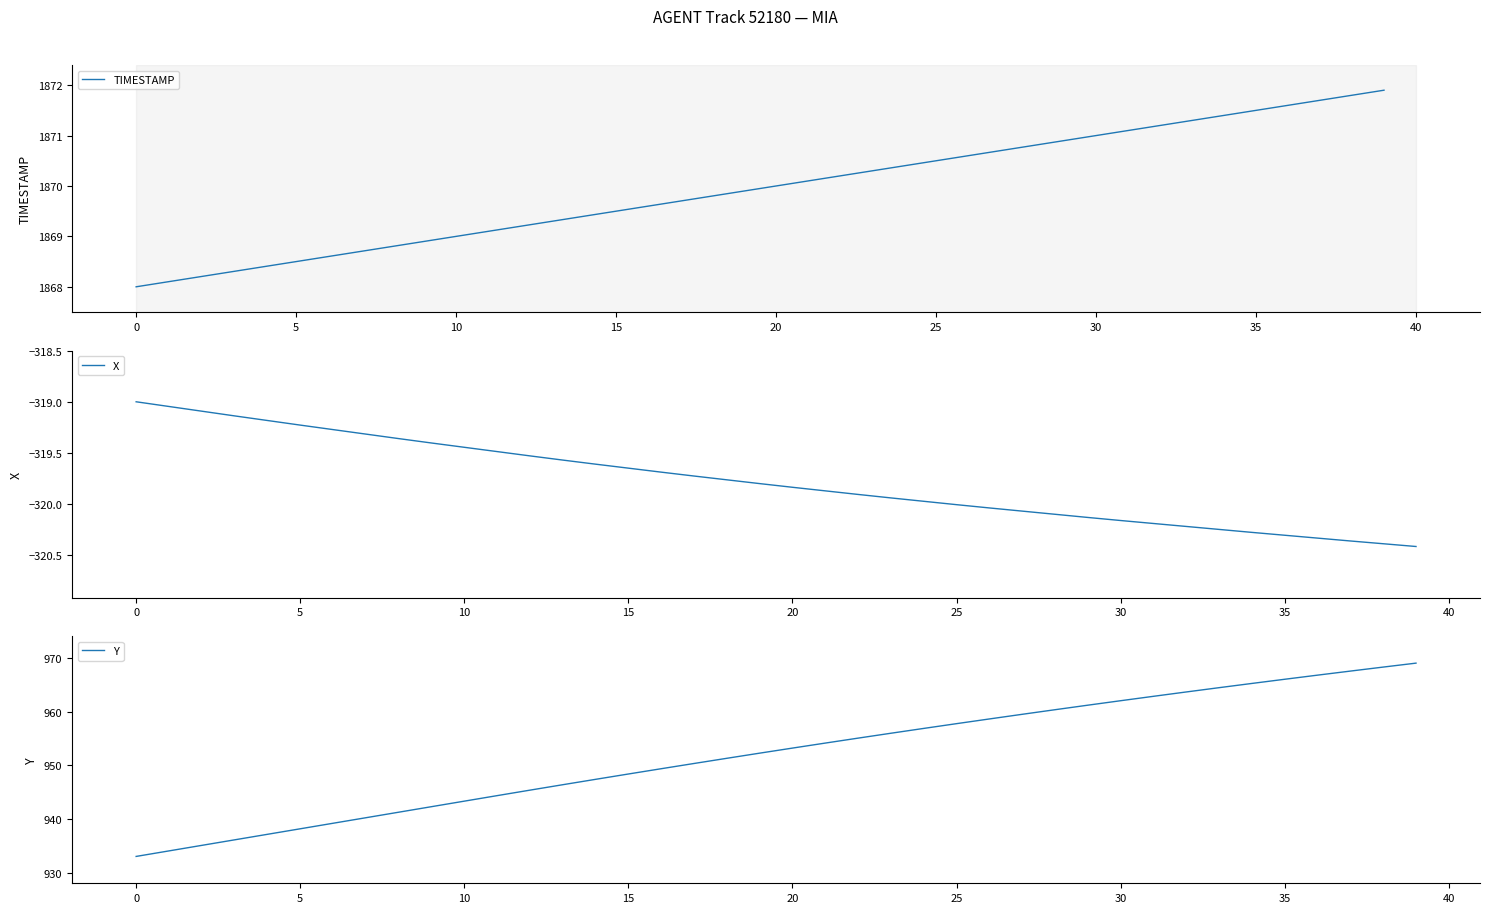

What is the sum of all Y values?

38084.1